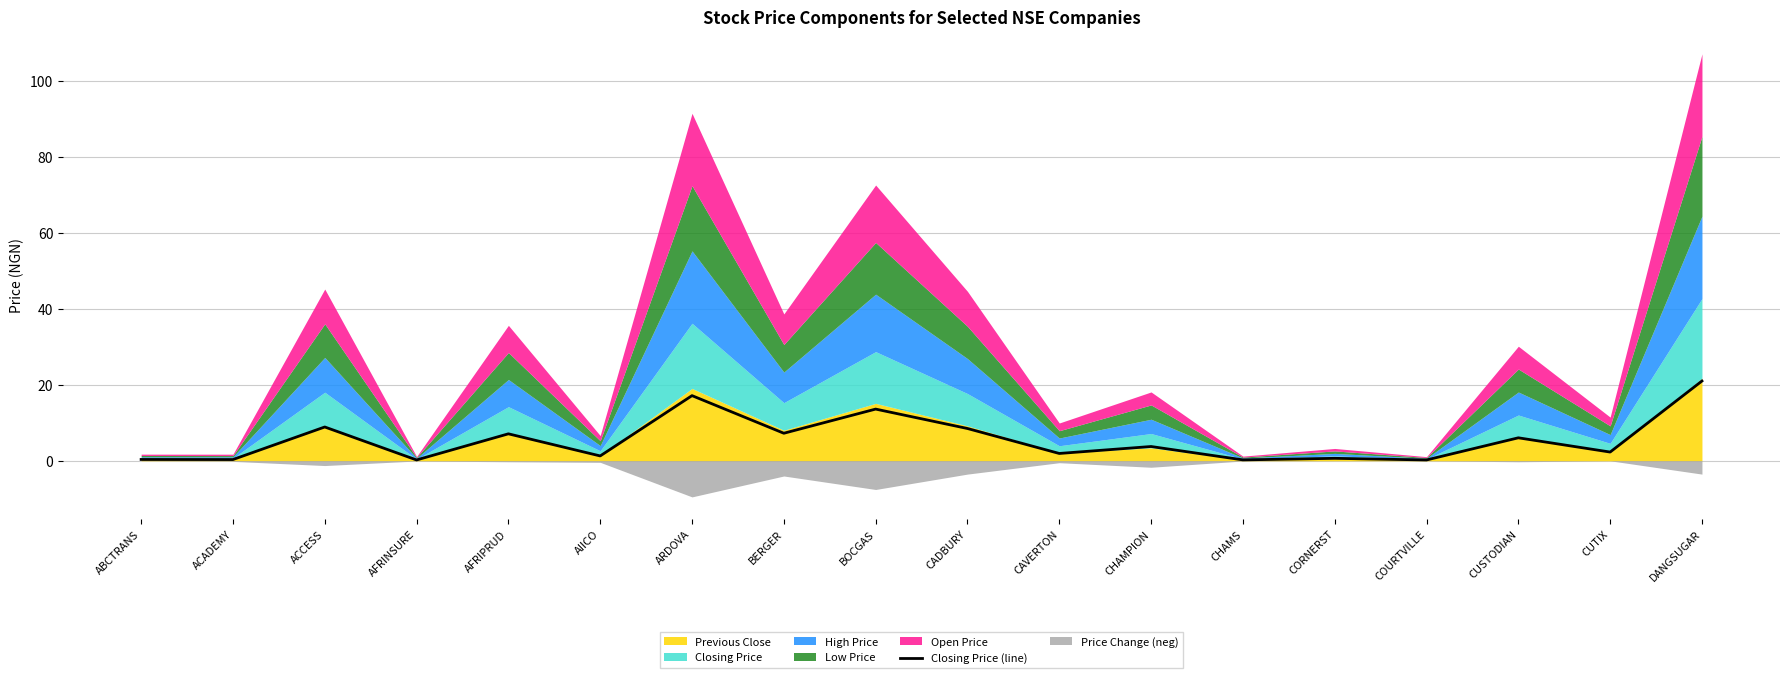

The chart shows a value of 2.3 at CUTIX. True or false?

True